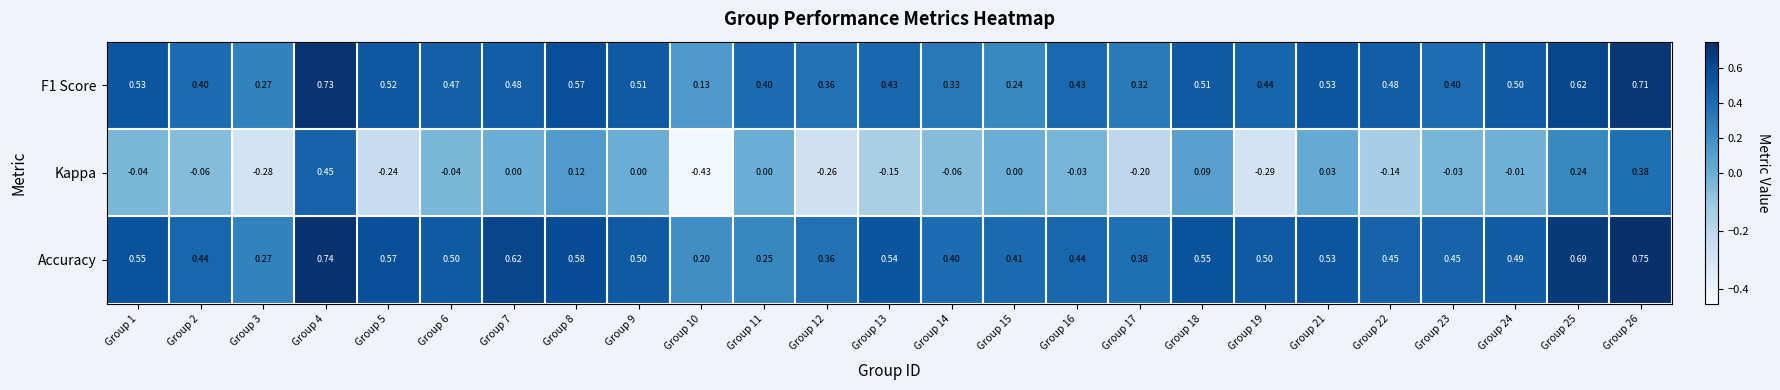

List the series in order of their peak value, highest first.

Accuracy, F1 Score, Kappa